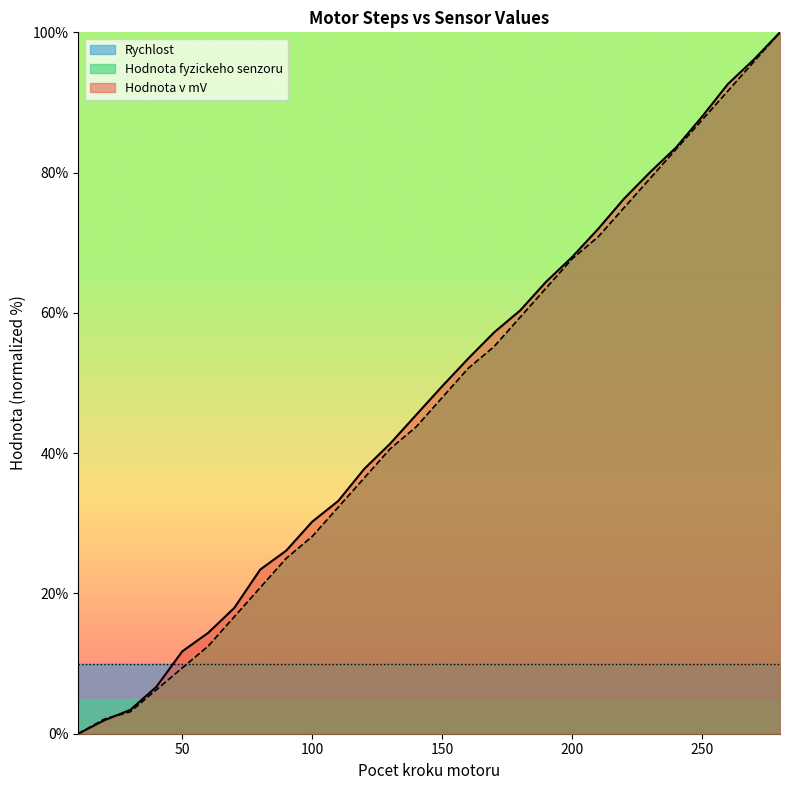

Rank the series at 280 from lowest to highest value.

Hodnota v mV, Hodnota fyzickeho senzoru